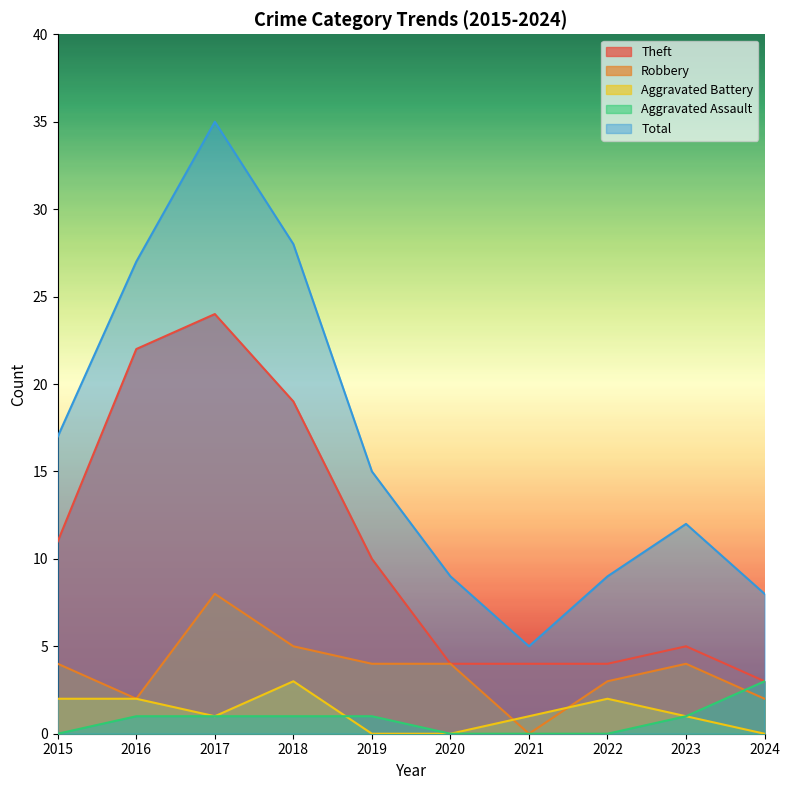

Which category has the highest value across all series?

2017